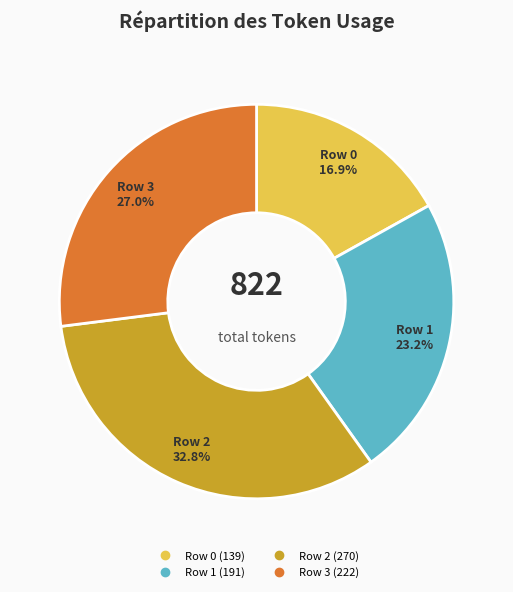

True or false: Row 1 accounts for 15% of the total.

False